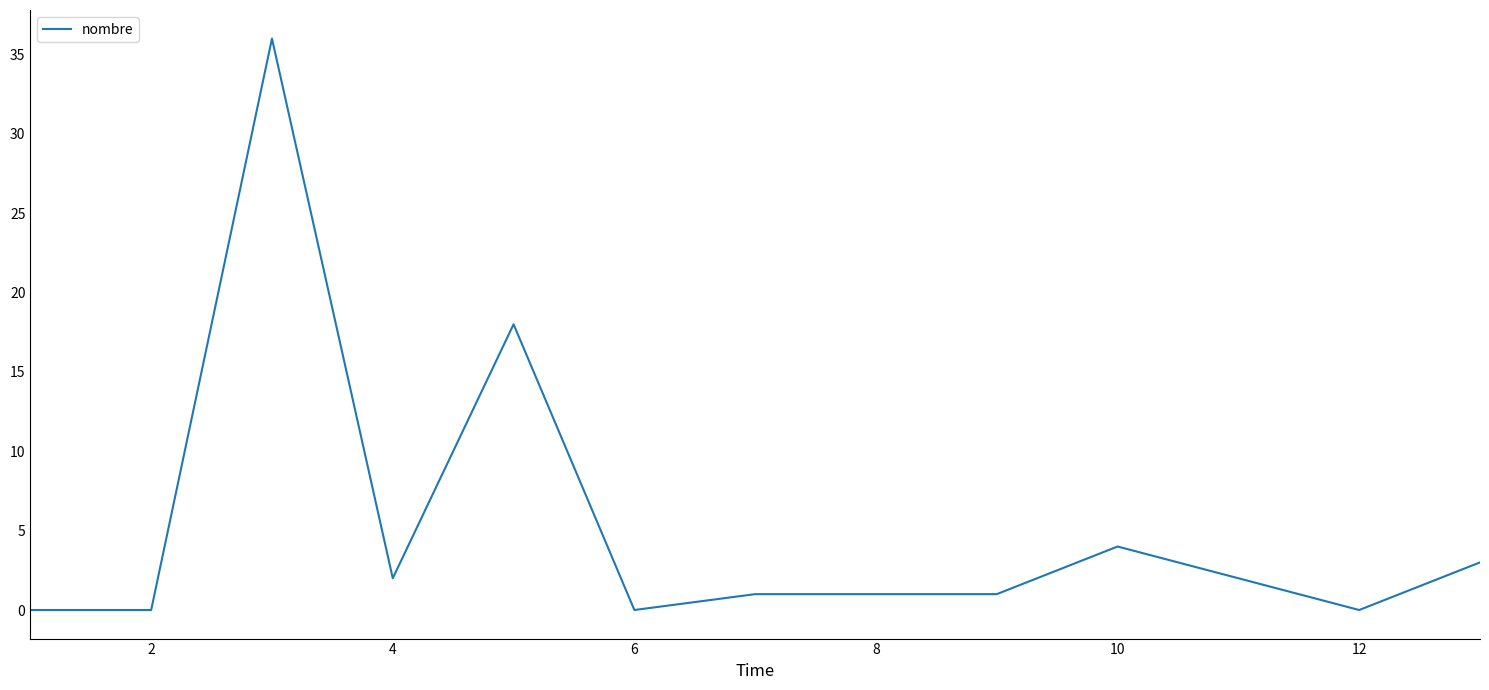

What is the maximum value shown in the chart?

36